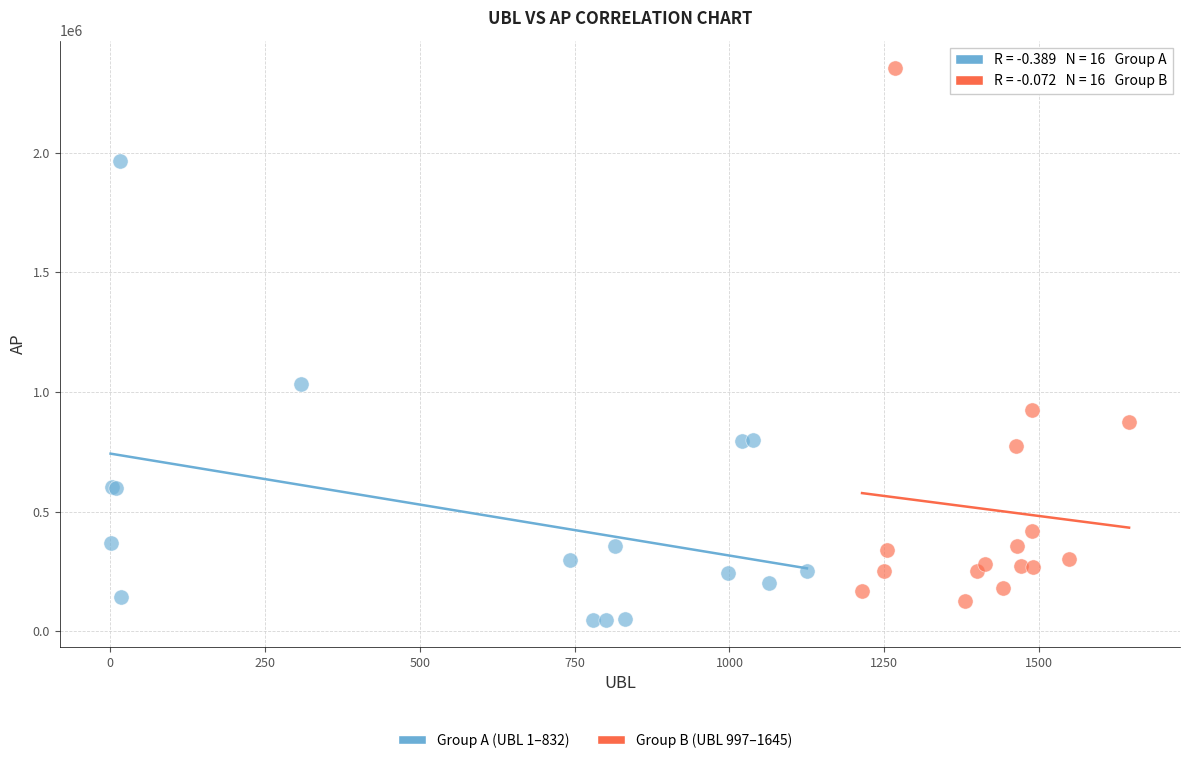

Which series reaches the maximum Y coordinate?

Group B (UBL 997–1645)